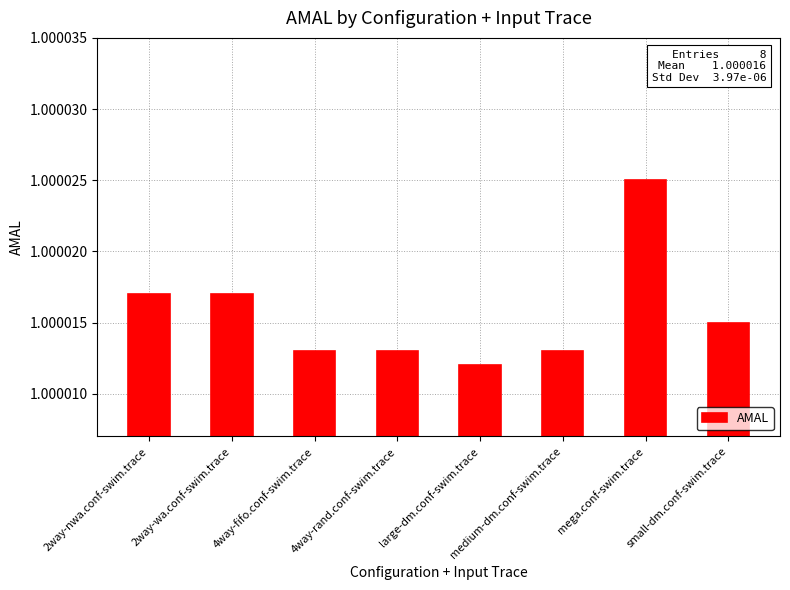

What is the sum of the values at 4way-rand.conf-swim.trace and small-dm.conf-swim.trace?

2.0